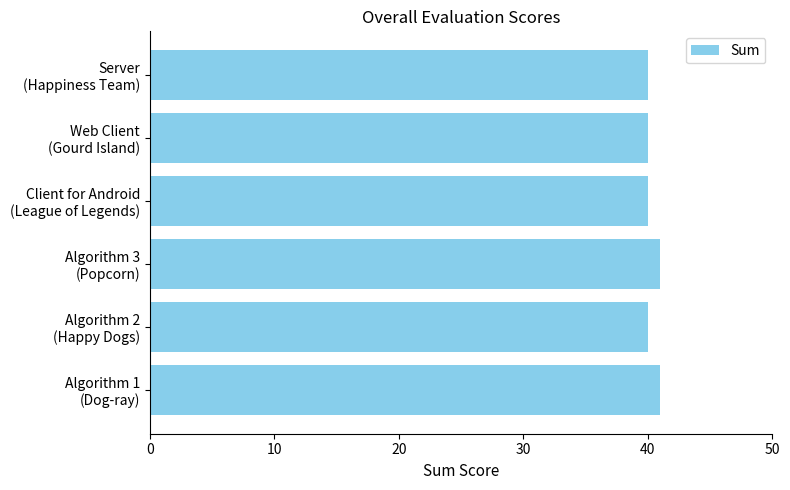

Does the chart contain any negative values?

No